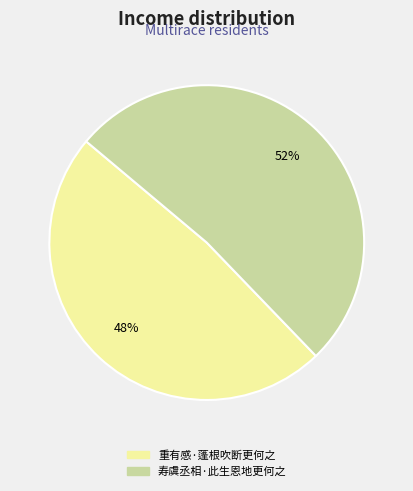

How many slices are in this pie chart?

2